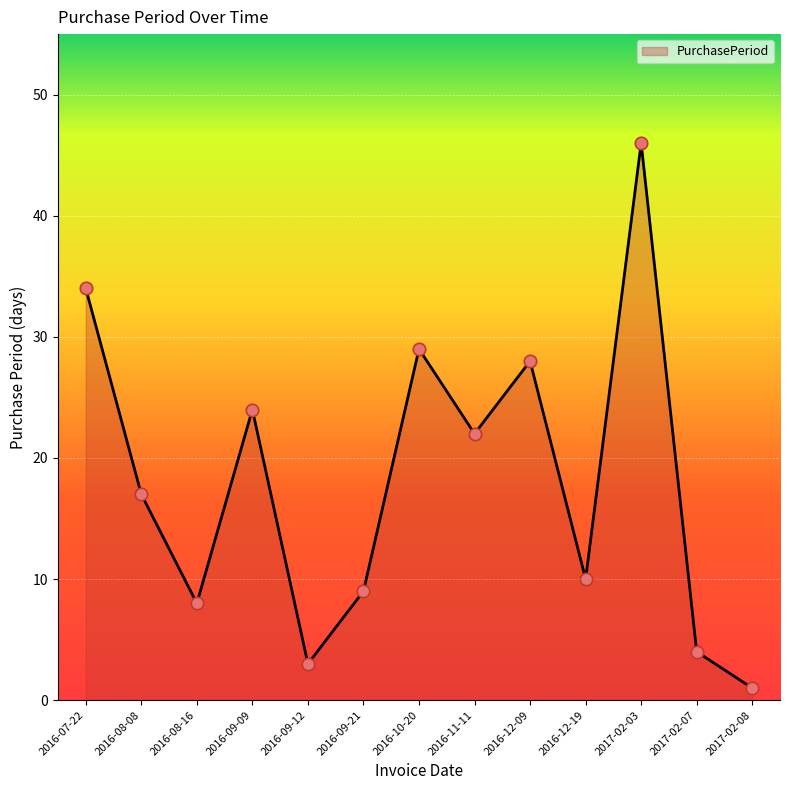

Between 2016-09-21 and 2016-08-08, which is larger?

2016-08-08